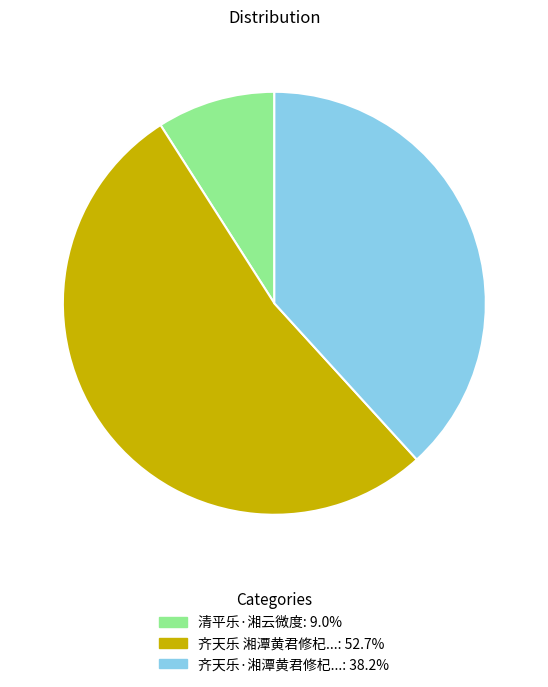

Is there any slice that represents more than half of the pie?

Yes